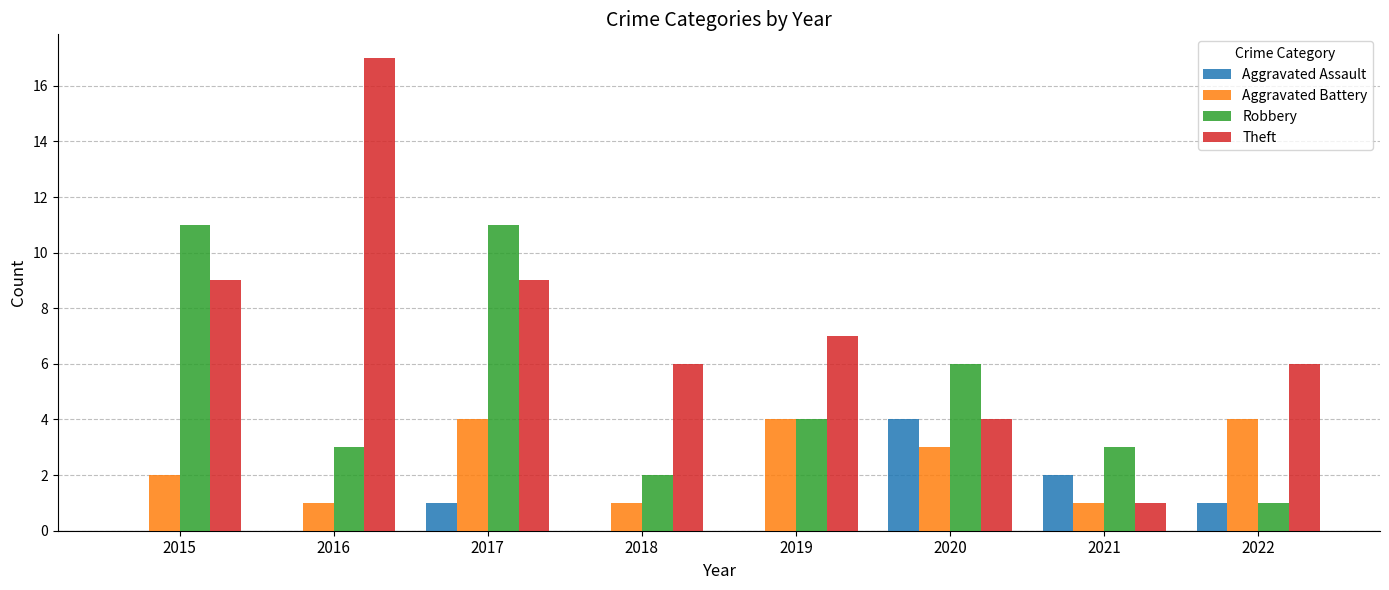

Is the value of Theft at 2019 greater than the value of Aggravated Assault at 2019?

Yes